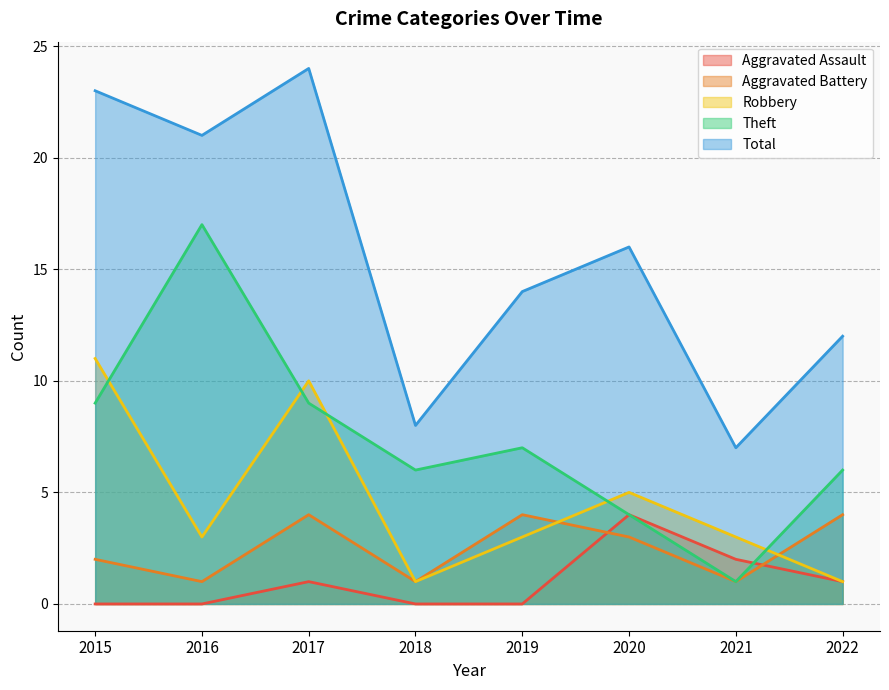

Where do Robbery and Theft first cross each other?

2015 and 2016